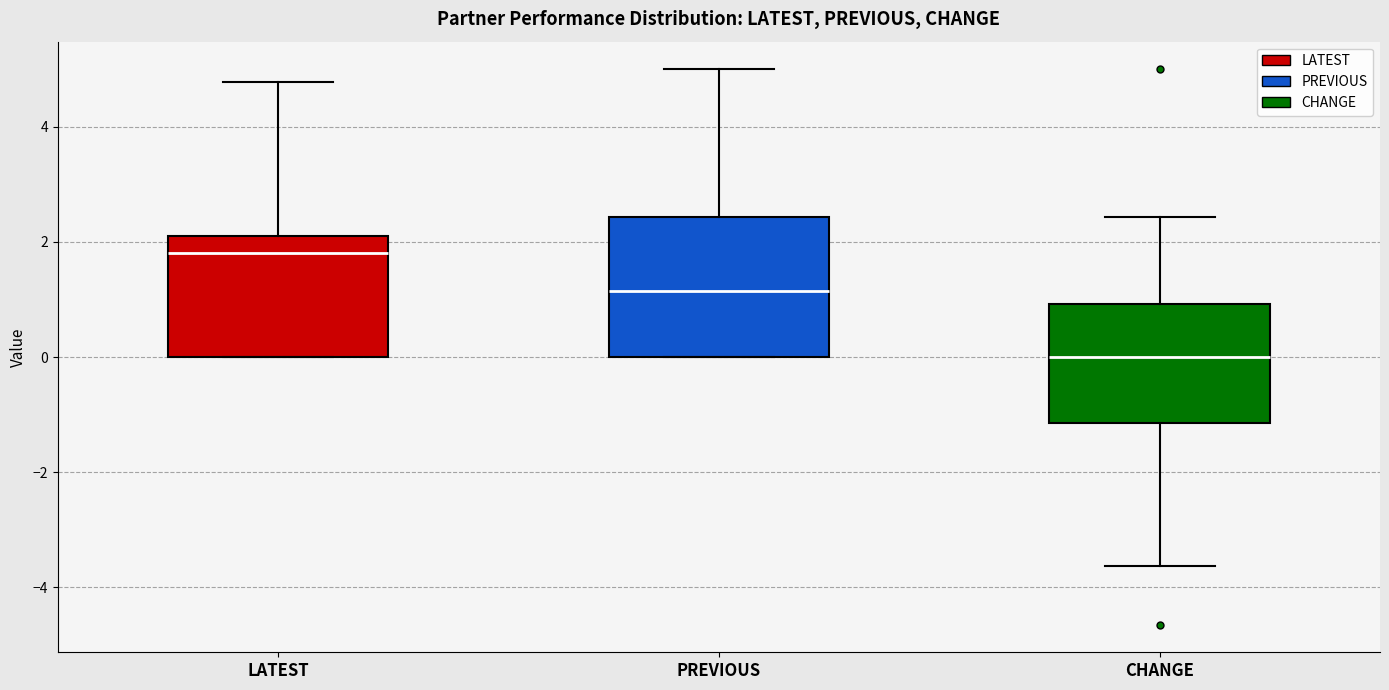

Reading left to right, transcribe this box plot: for each box, give where its median line is, the range the box spans, and where its two whiskers end, as read against the y-axis. The values are not printed on the chart, so give them approximately, as read against the axis.

LATEST: median 1.8, box 0.0 to 2.2, whiskers 0.0 to 4.8
PREVIOUS: median 1.2, box 0.0 to 2.4, whiskers 0.0 to 5.0
CHANGE: median 0.0, box -1.2 to 1.0, whiskers -3.6 to 2.4